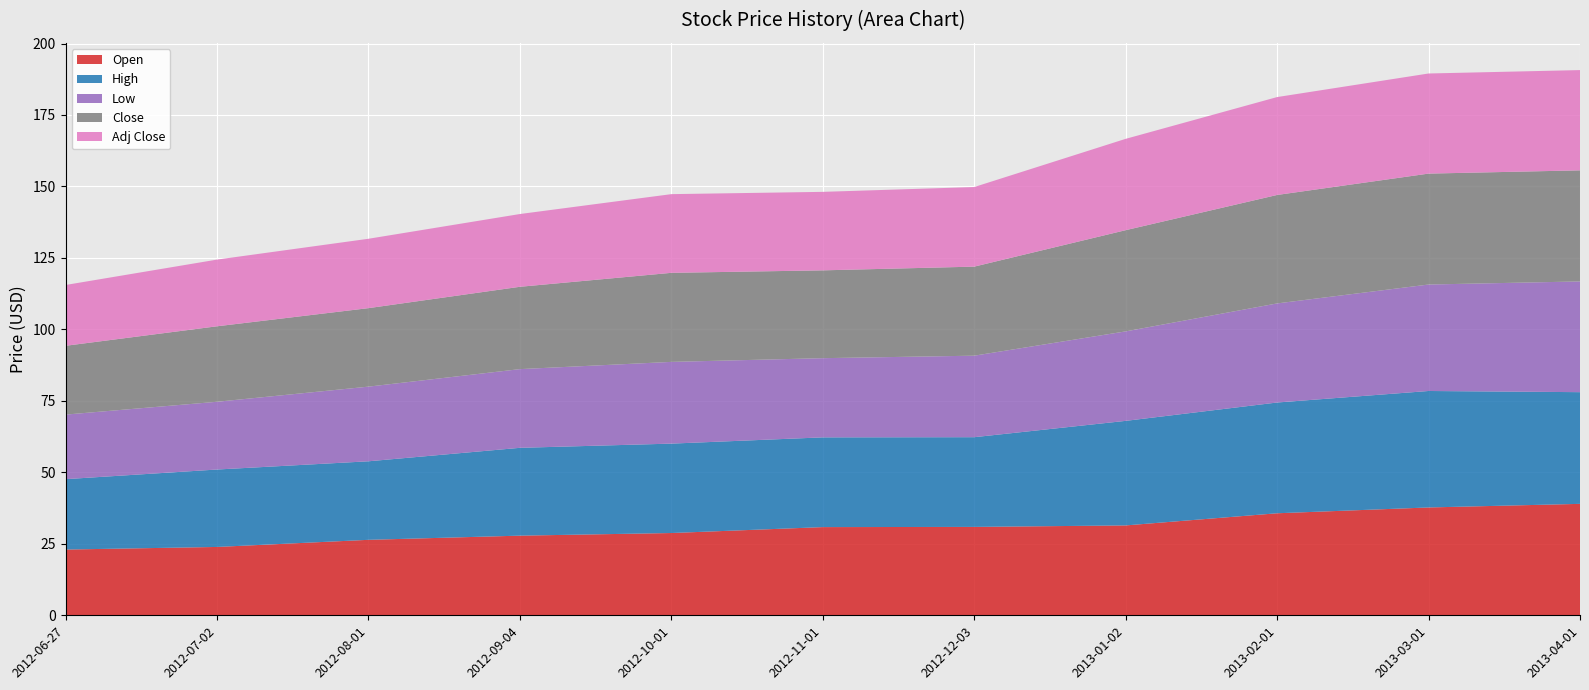

Reading left to right, list all the values displayed in this chart.

Open: 2012-06-27=23.0	2012-07-02=23.9	2012-08-01=26.4	2012-09-04=27.9	2012-10-01=28.8	2012-11-01=30.9	2012-12-03=30.9	2013-01-02=31.4	2013-02-01=35.7	2013-03-01=37.7	2013-04-01=39.0
High: 2012-06-27=24.6	2012-07-02=27.1	2012-08-01=27.5	2012-09-04=30.7	2012-10-01=31.3	2012-11-01=31.4	2012-12-03=31.4	2013-01-02=36.6	2013-02-01=38.7	2013-03-01=40.7	2013-04-01=39.1
Low: 2012-06-27=22.6	2012-07-02=23.7	2012-08-01=26.1	2012-09-04=27.5	2012-10-01=28.6	2012-11-01=27.7	2012-12-03=28.5	2013-01-02=31.3	2013-02-01=34.7	2013-03-01=37.2	2013-04-01=38.7
Close: 2012-06-27=24.1	2012-07-02=26.4	2012-08-01=27.5	2012-09-04=28.8	2012-10-01=31.1	2012-11-01=30.7	2012-12-03=31.1	2013-01-02=35.4	2013-02-01=37.9	2013-03-01=38.8	2013-04-01=38.9
Adj Close: 2012-06-27=21.3	2012-07-02=23.3	2012-08-01=24.3	2012-09-04=25.4	2012-10-01=27.5	2012-11-01=27.5	2012-12-03=27.8	2013-01-02=31.9	2013-02-01=34.2	2013-03-01=35.0	2013-04-01=35.1